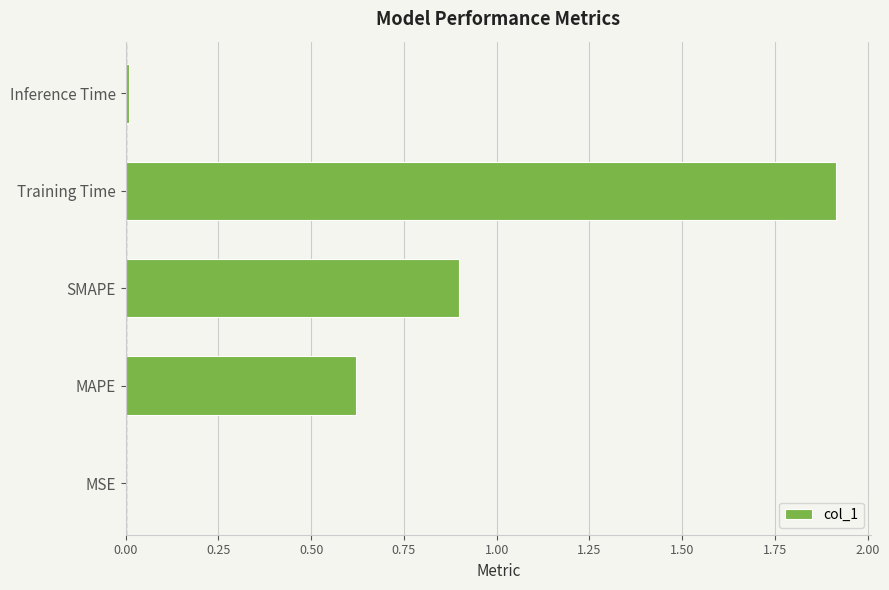

Is it true that the value at MSE is 0.0?

True